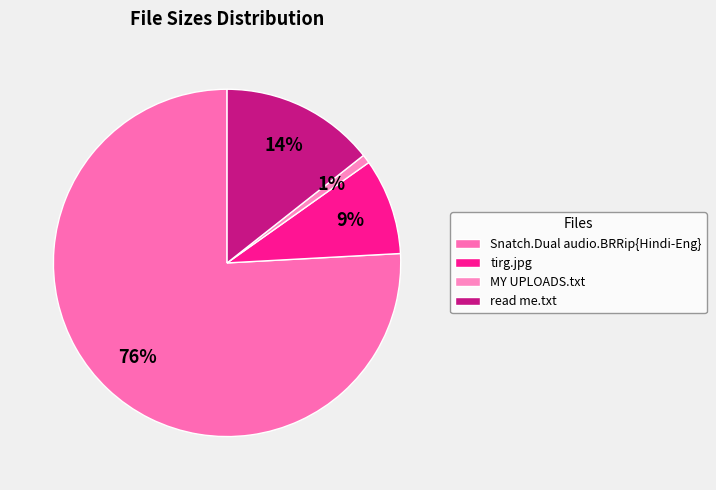

To the nearest percent, what is the difference between the largest and smallest slice percentages?

75%